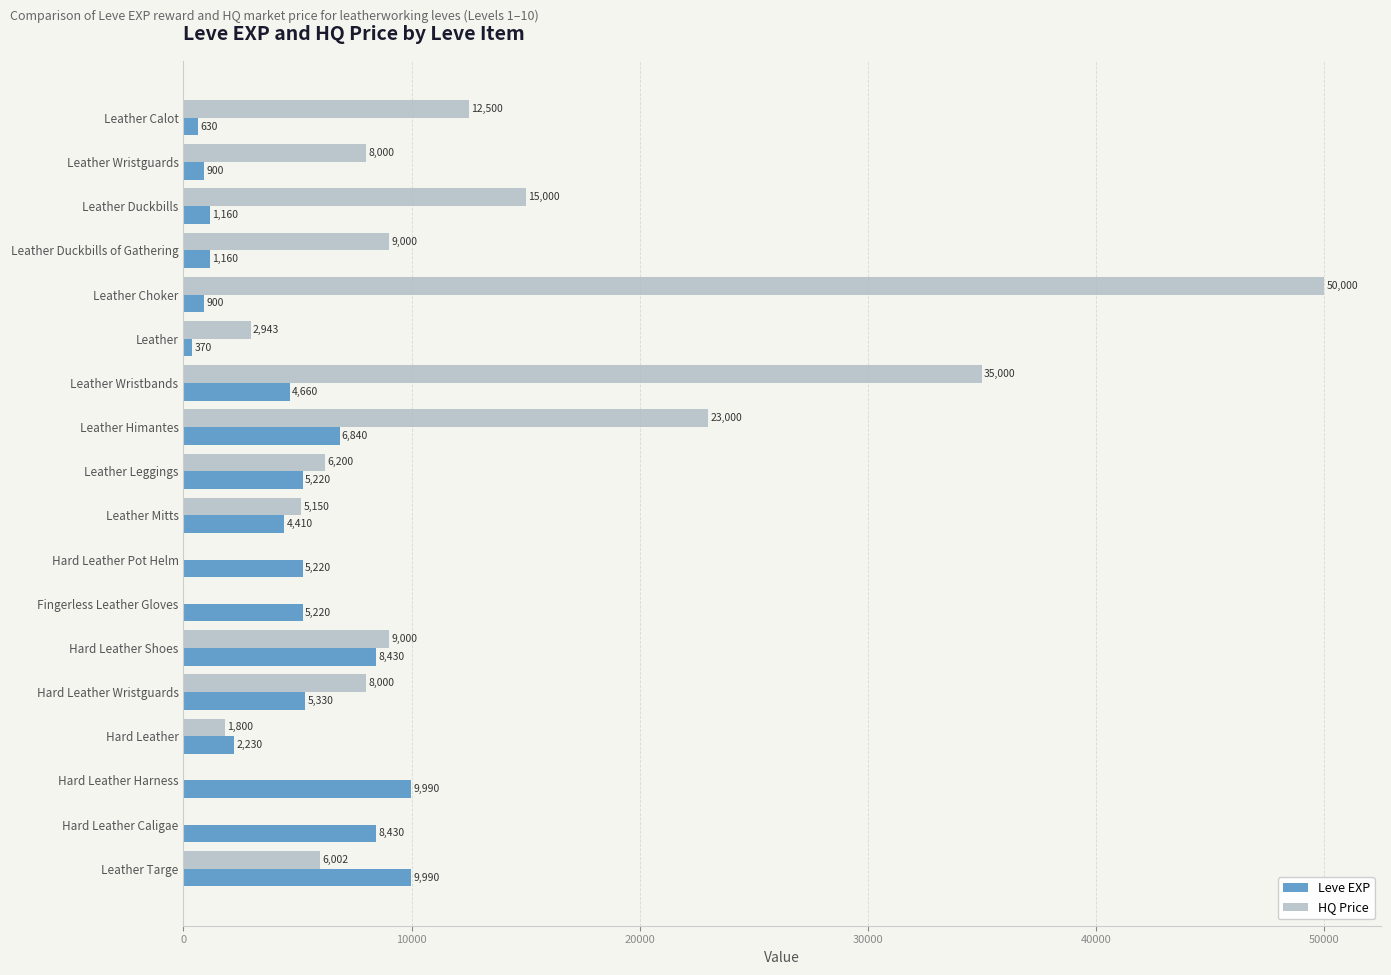

Between Leather Himantes and Hard Leather Pot Helm, which series saw the biggest shift?

HQ Price